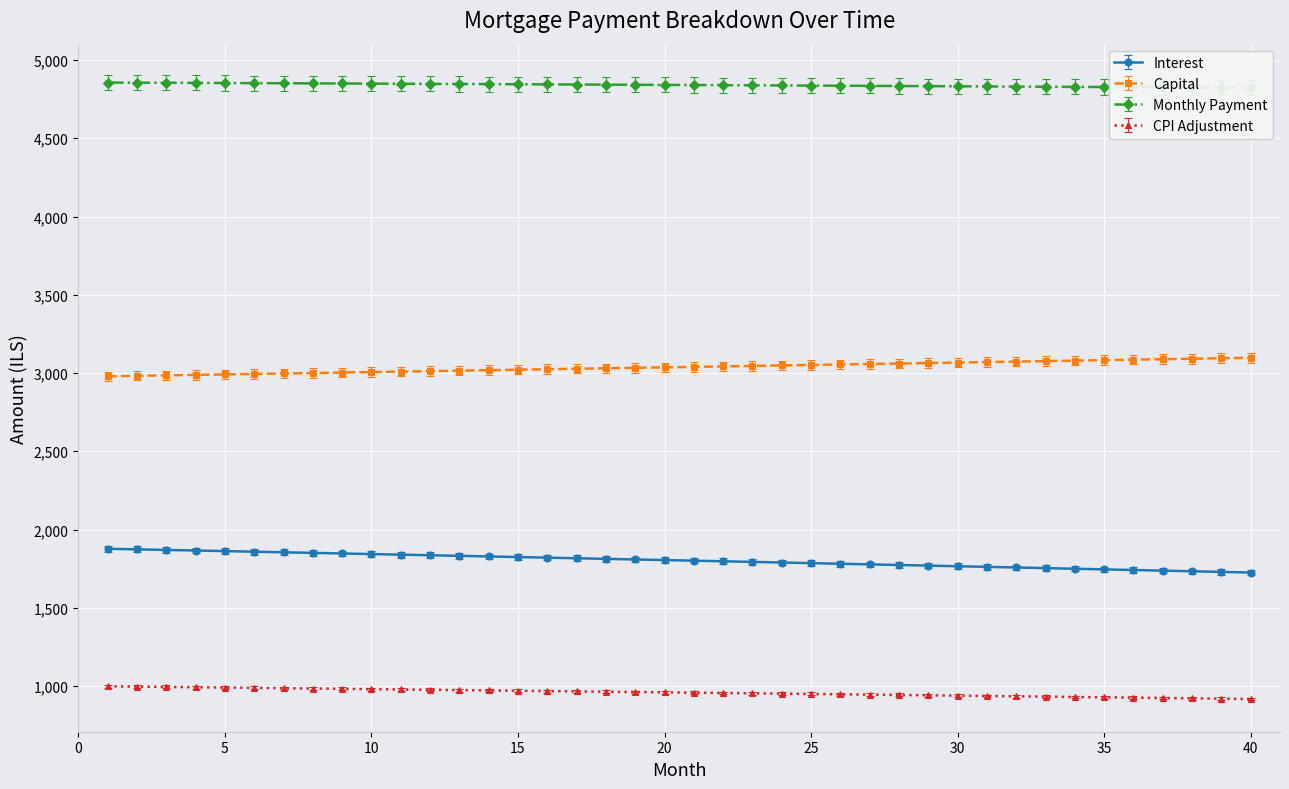

Is the value of interest at 31 greater than the value of capital at 34?

No